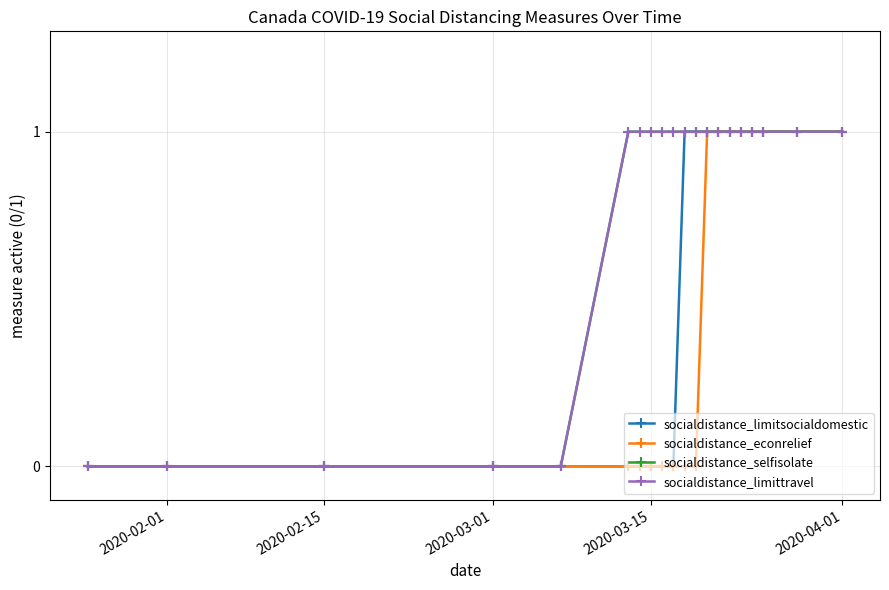

At how many categories does at least one series exceed 0?

15